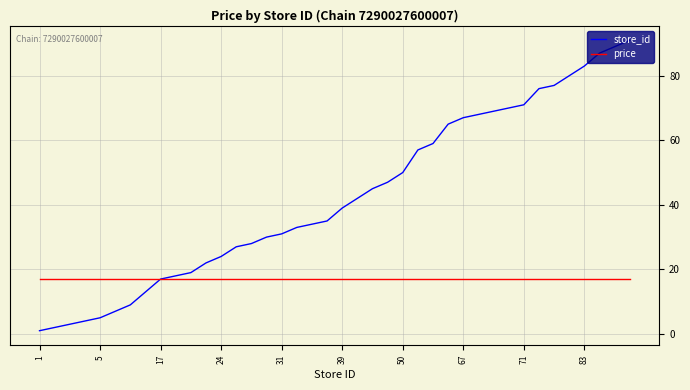

Which series has the largest range (max minus min)?

store_id